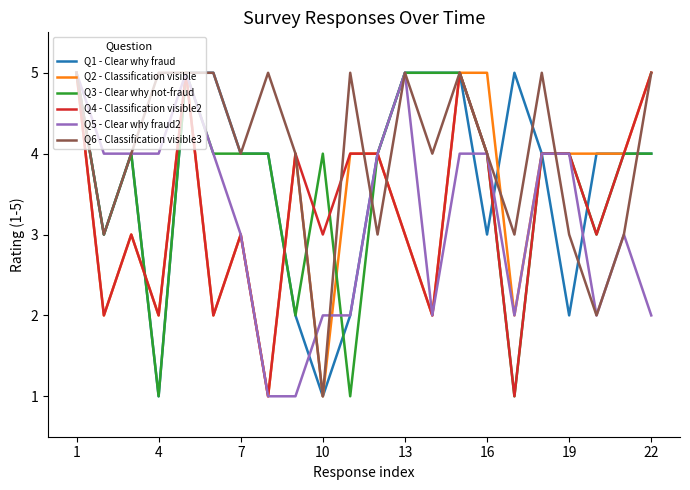

Which series has the largest total across all categories?

Q6 - Classification visible3